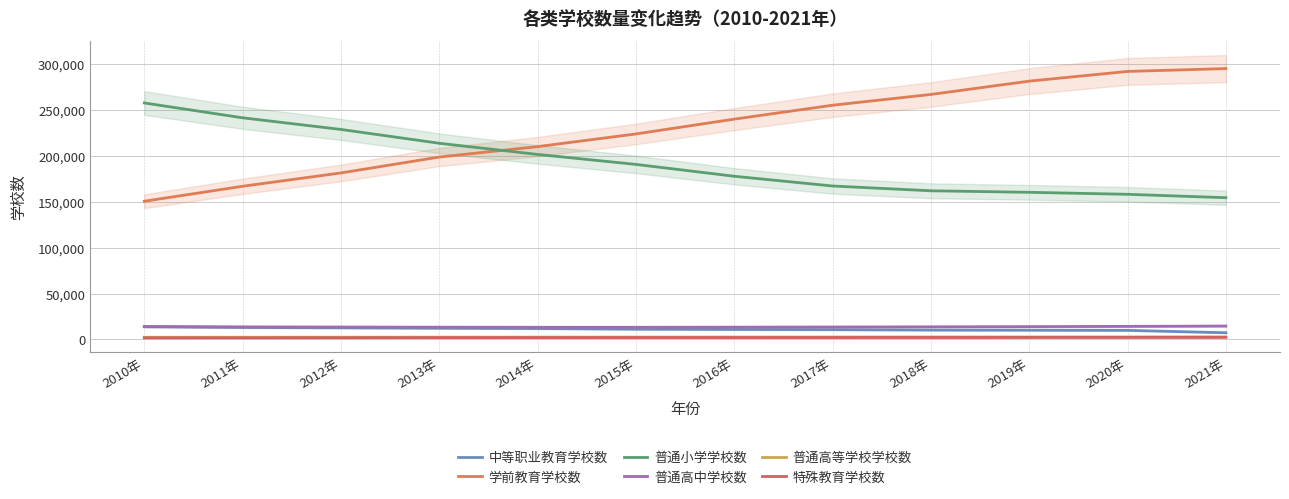

True or false: 普通小学学校数 has more than 2 points higher than both neighbors.

False